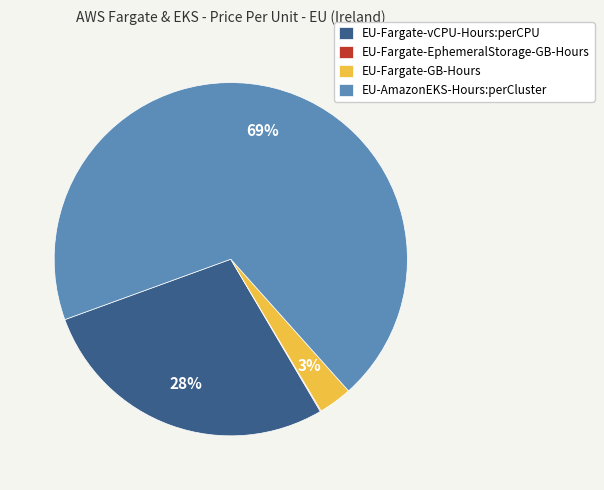

Does EU-AmazonEKS-Hours:perCluster represent more than half of the total?

Yes